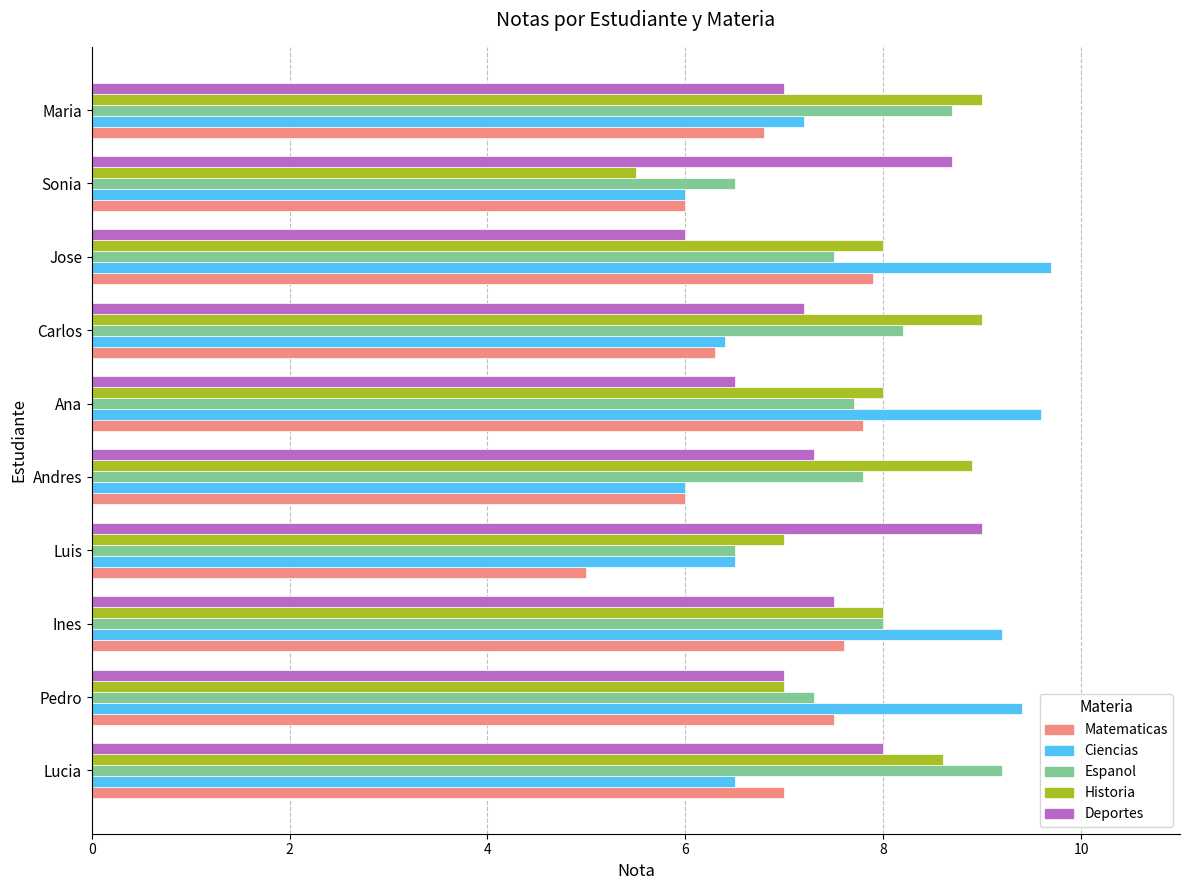

At which category is the sum across all series the highest?

Ines